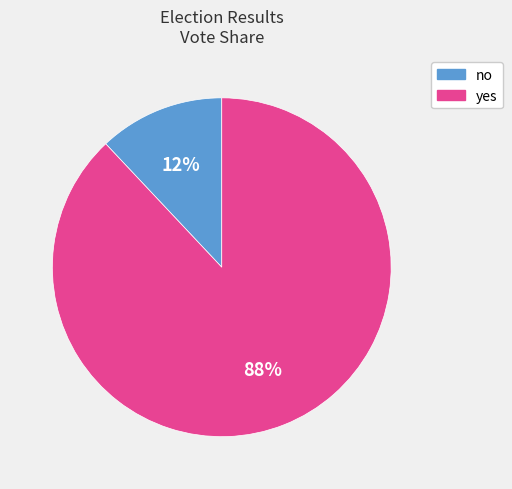

What percentage is the yes slice, to the nearest percent?

88%